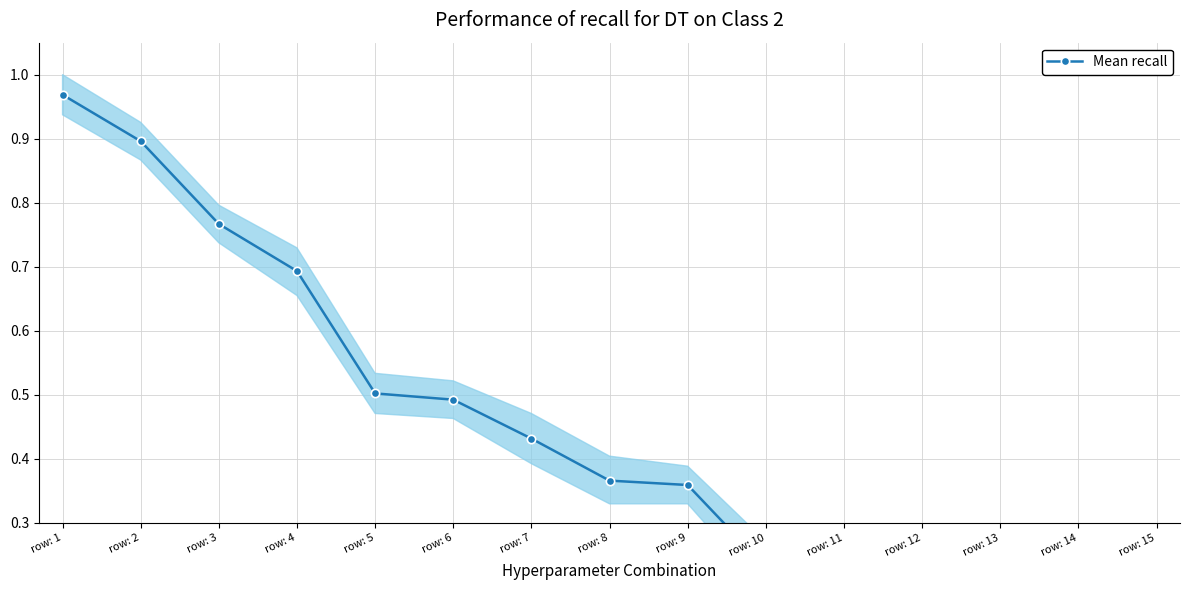

What is the difference between the maximum and minimum values?

0.9